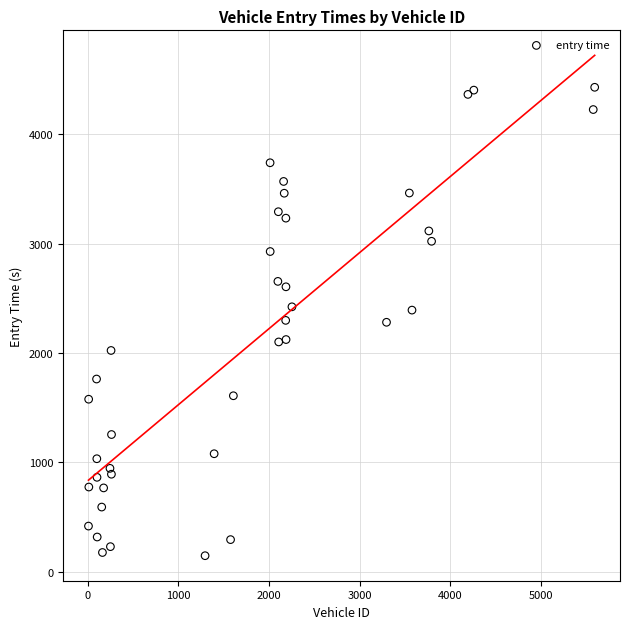

What is the range of Y values (max minus min)?

4283.9